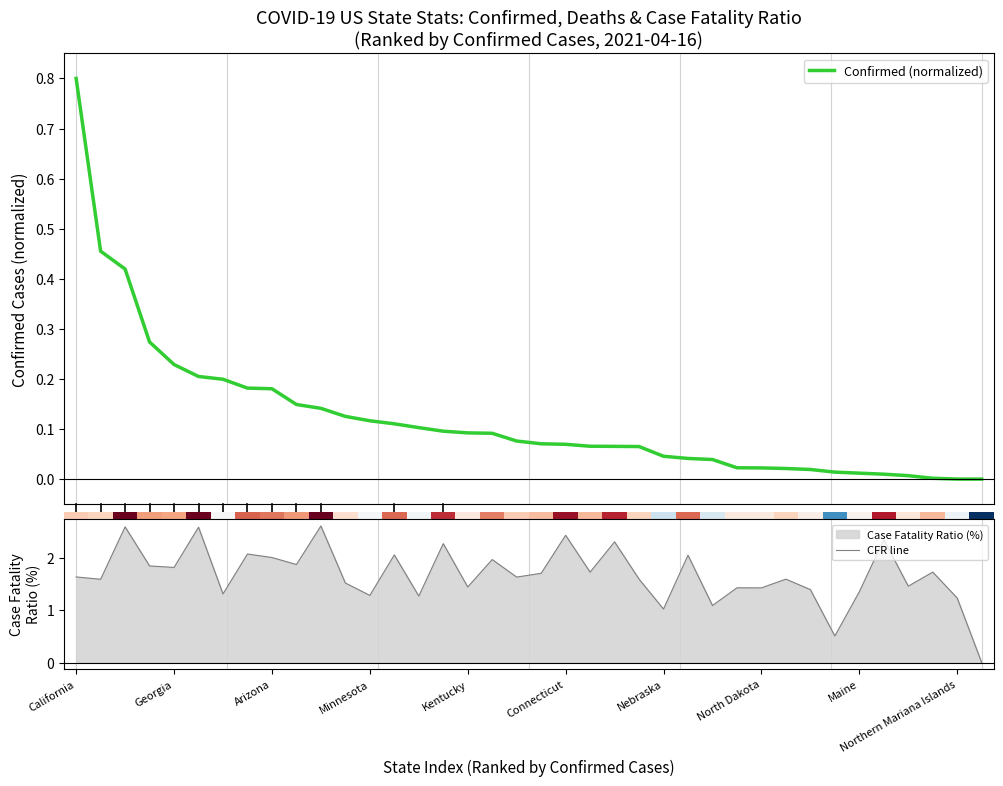

What is the difference between the second highest and minimum values in the CFR line series?

2.6